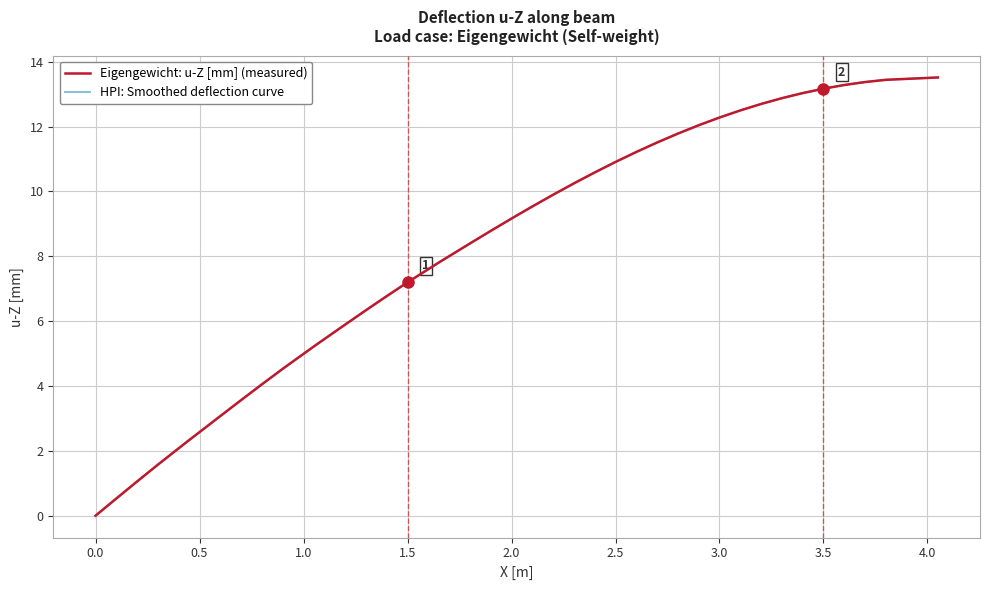

Is it true that Eigengewicht: u-Z [mm] (measured) equals 10.9 at 2.5?

True